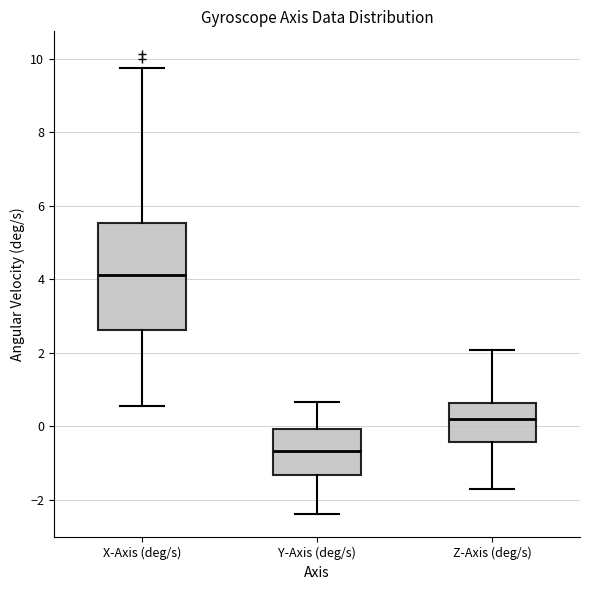

Where does the lower whisker of the box for Y-Axis (deg/s) end on the y-axis? The values are not printed on the chart, so give them approximately, as read against the axis.

-2.4